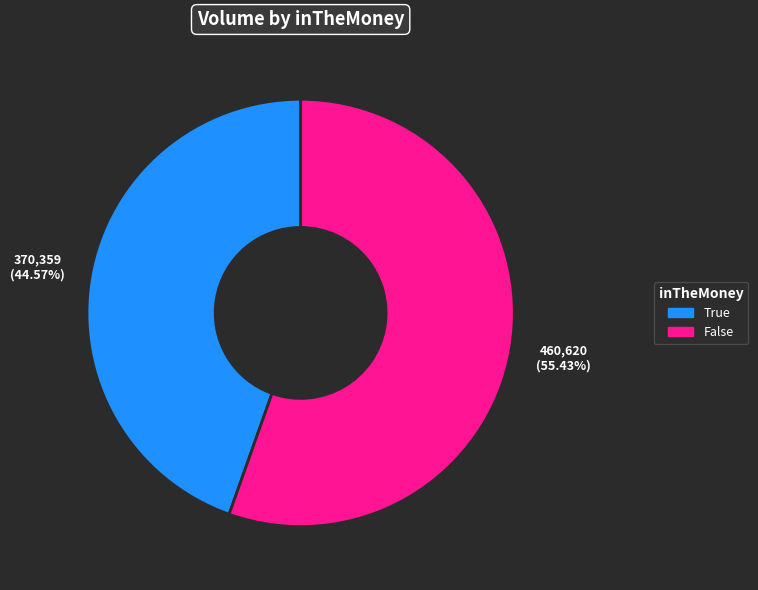

Rank the categories by value from lowest to highest.

True, False